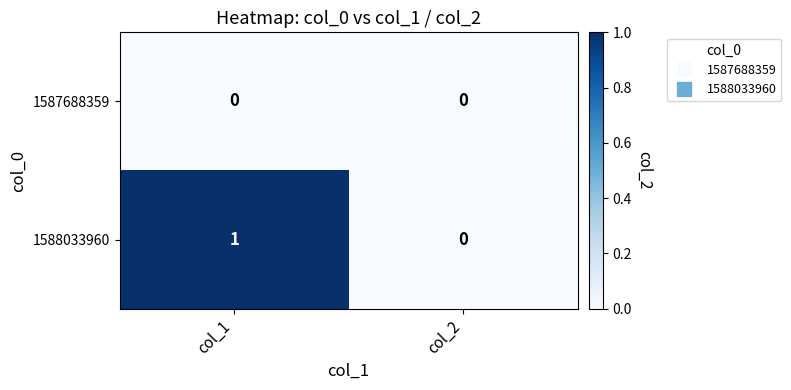

List the series in order of their peak value, highest first.

1588033960, 1587688359